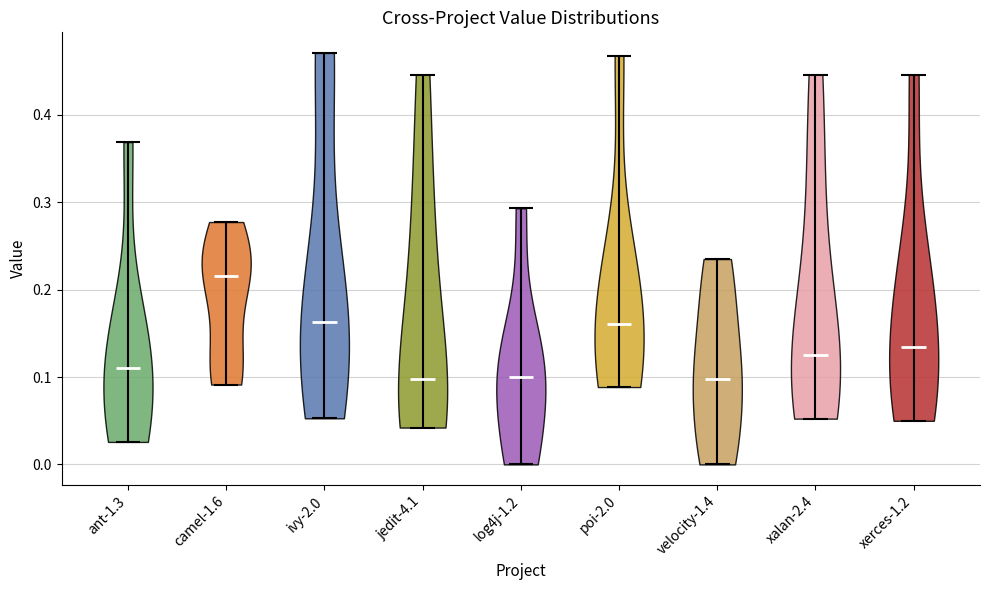

What is the lowest point the violin for camel-1.6 reaches on the y-axis? The values are not printed on the chart, so give them approximately, as read against the axis.

0.09